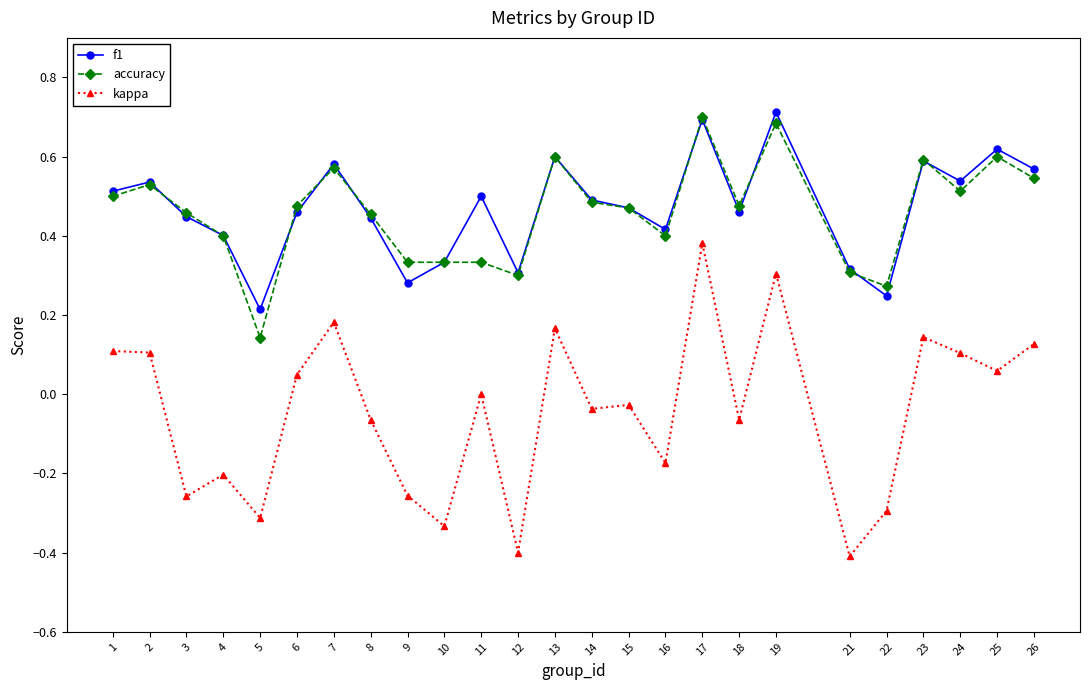

Does the chart display data point markers on the line(s)?

Yes